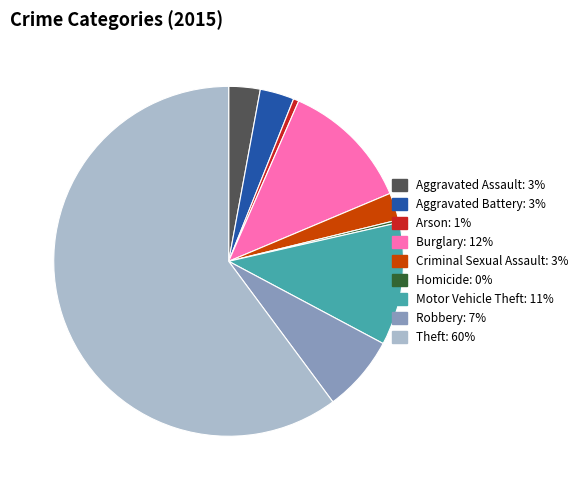

What is the largest slice in the pie chart?

Theft